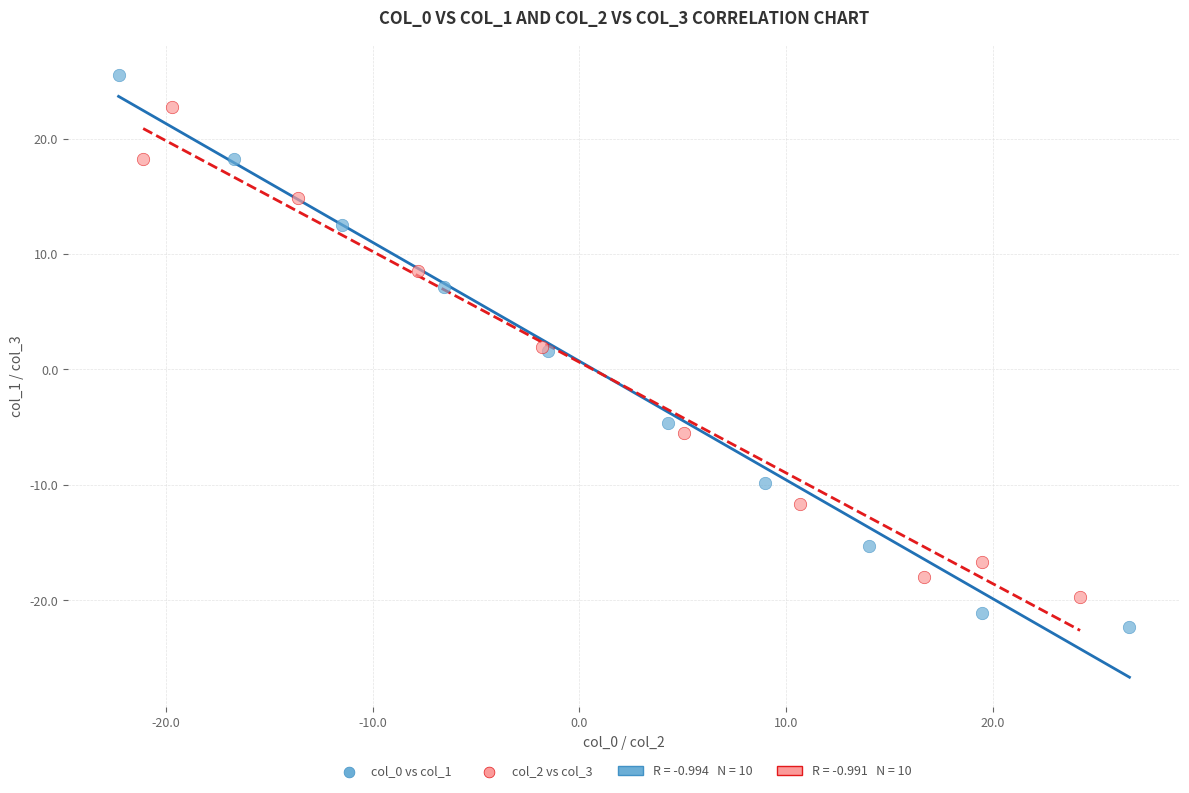

Which series contains the highest Y value?

col_0 vs col_1